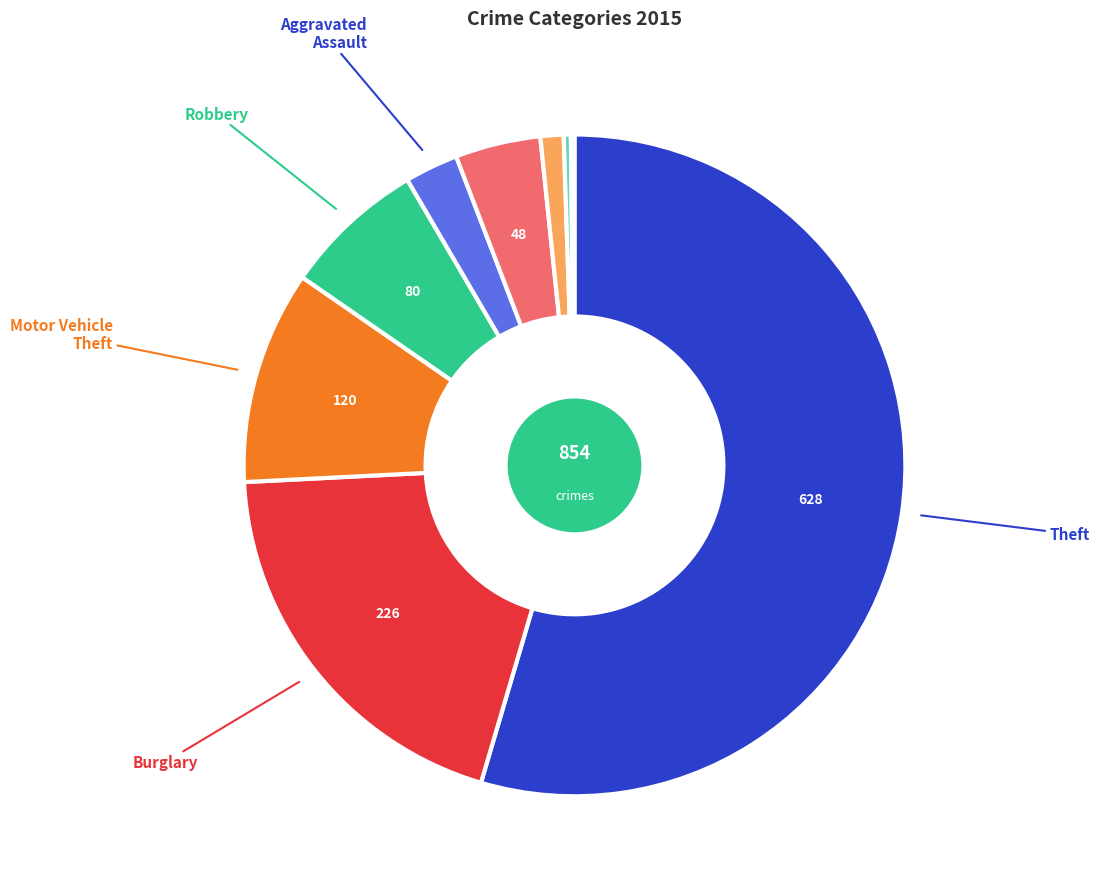

Is there any slice that represents more than half of the pie?

Yes